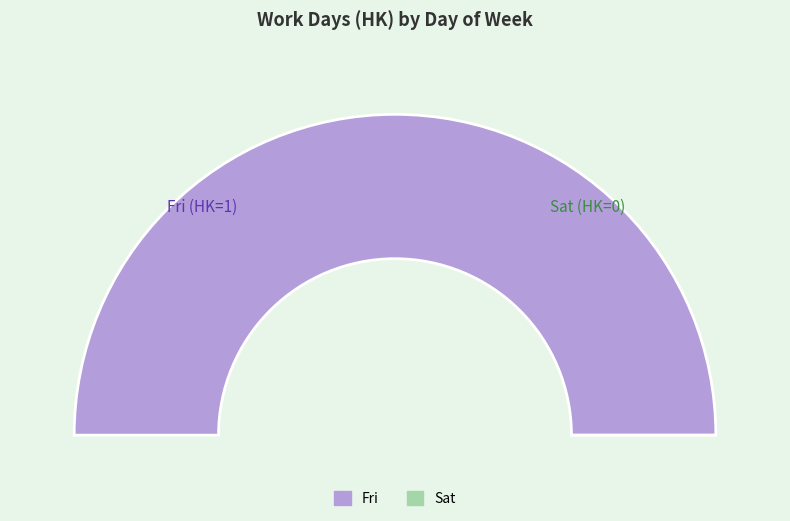

Which category has the biggest portion of the pie?

Fri